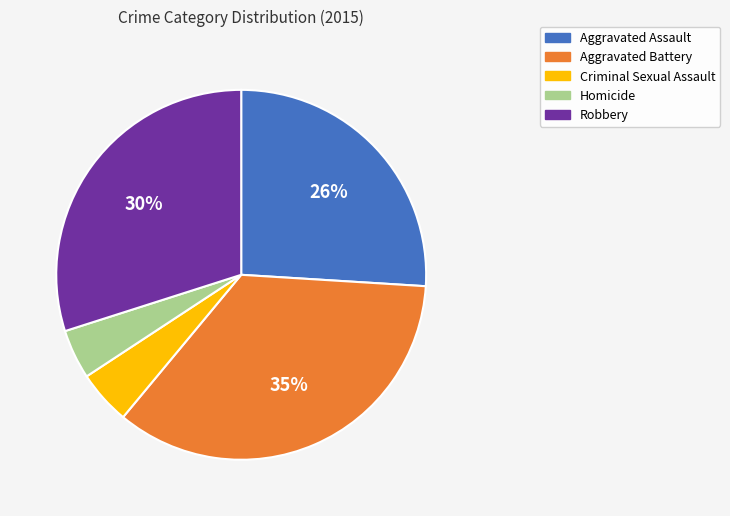

The Homicide slice represents 4% of the pie. True or false?

True